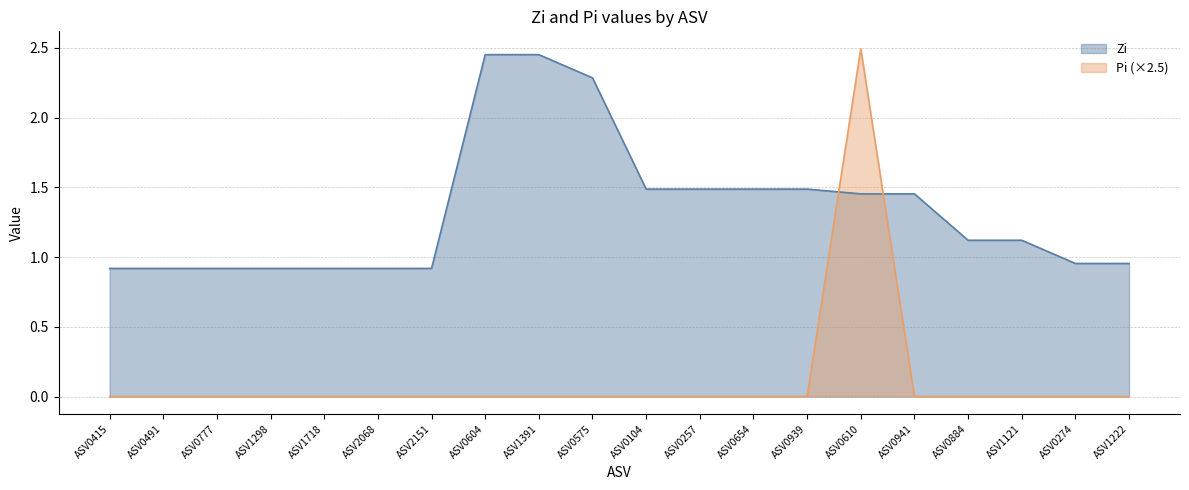

Which has a higher value, ASV0274 or ASV0415?

ASV0274